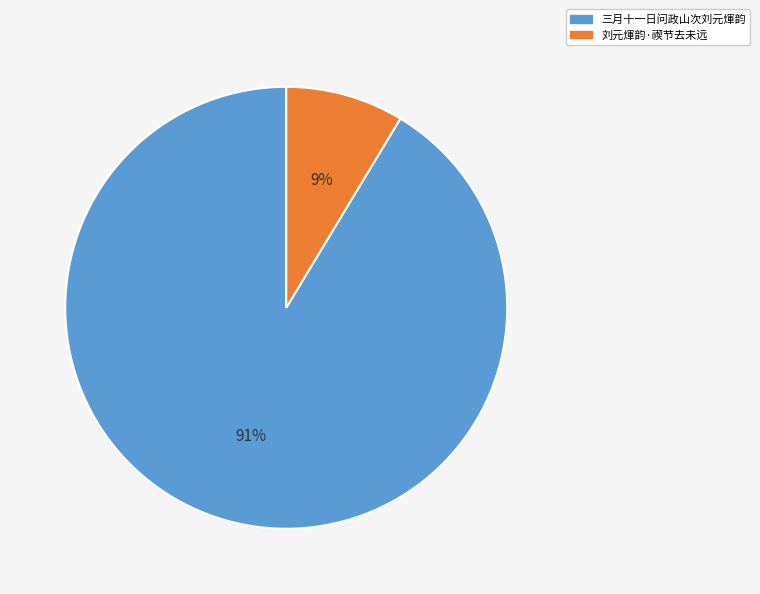

Is it true that 三月十一日问政山次刘元煇韵 is 99% of the pie?

False